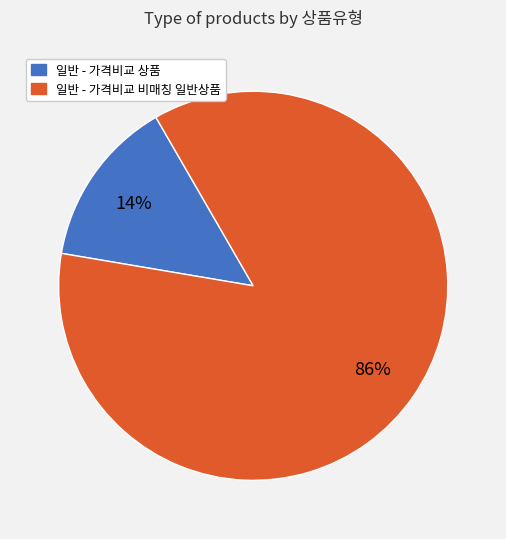

To the nearest percent, what portion does 일반 - 가격비교 상품 represent?

14%